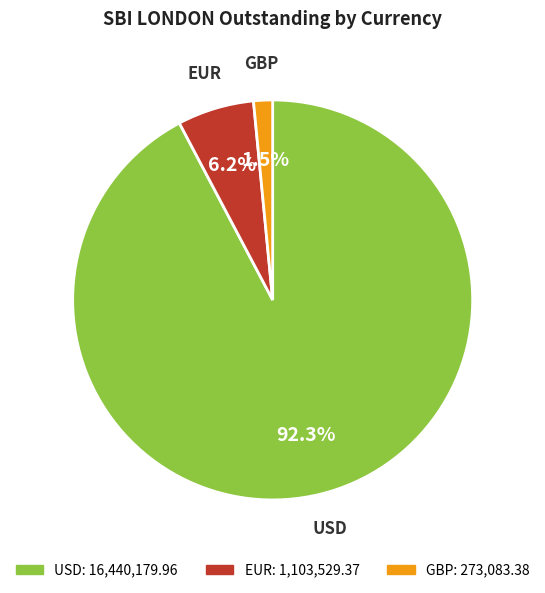

True or false: GBP accounts for 10% of the total.

False